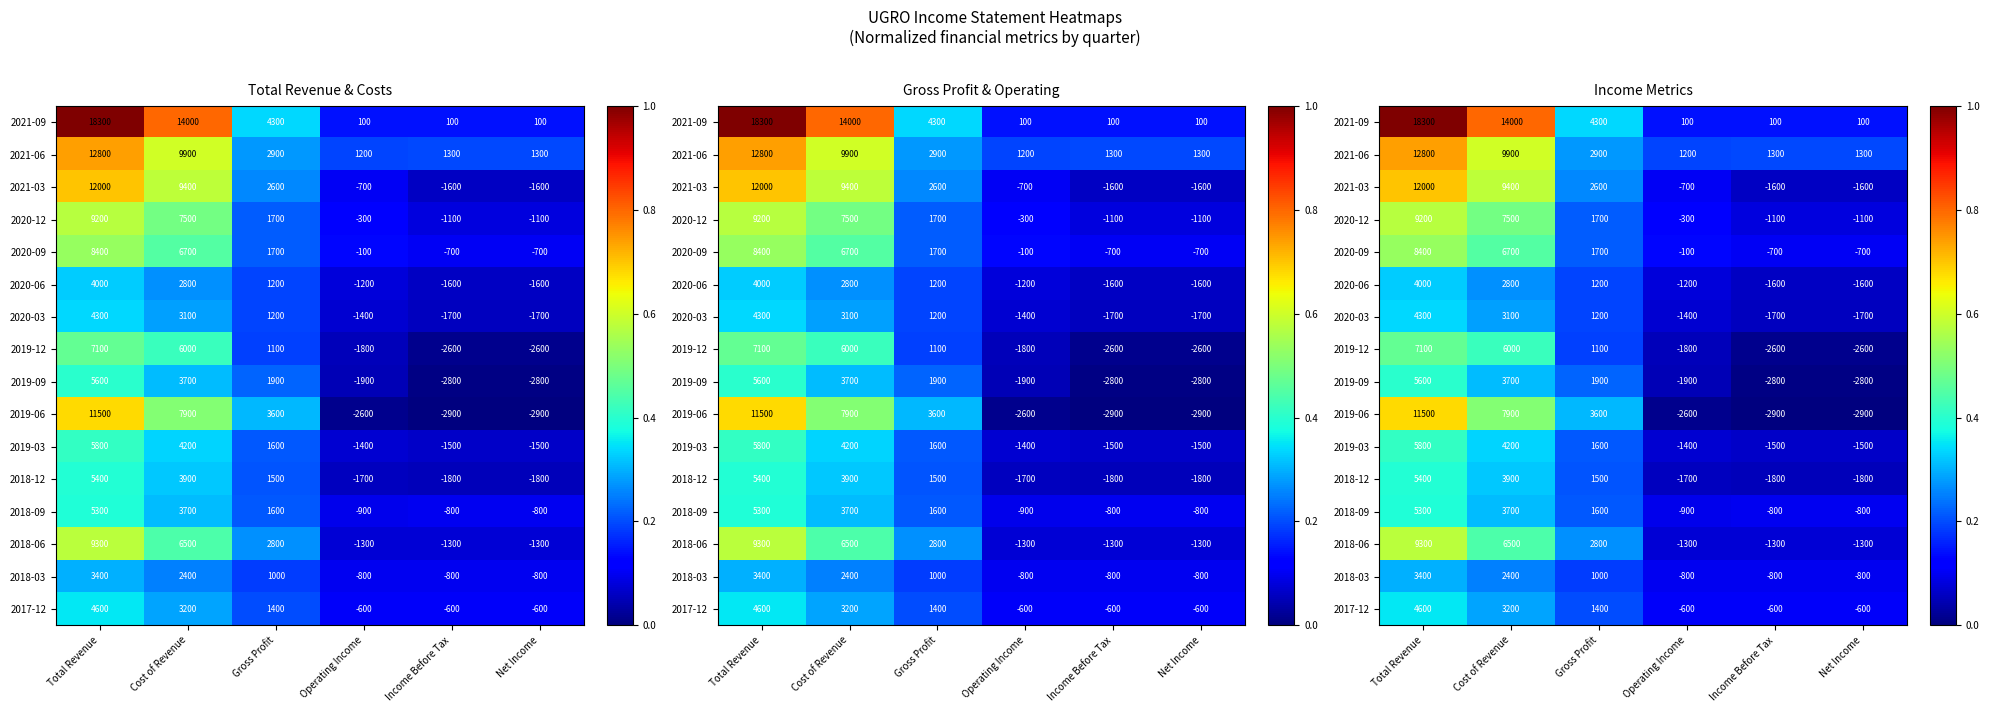

Rank the categories by 2018-09 value from highest to lowest.

Total Revenue, Cost of Revenue, Gross Profit, Income Before Tax, Net Income, Operating Income